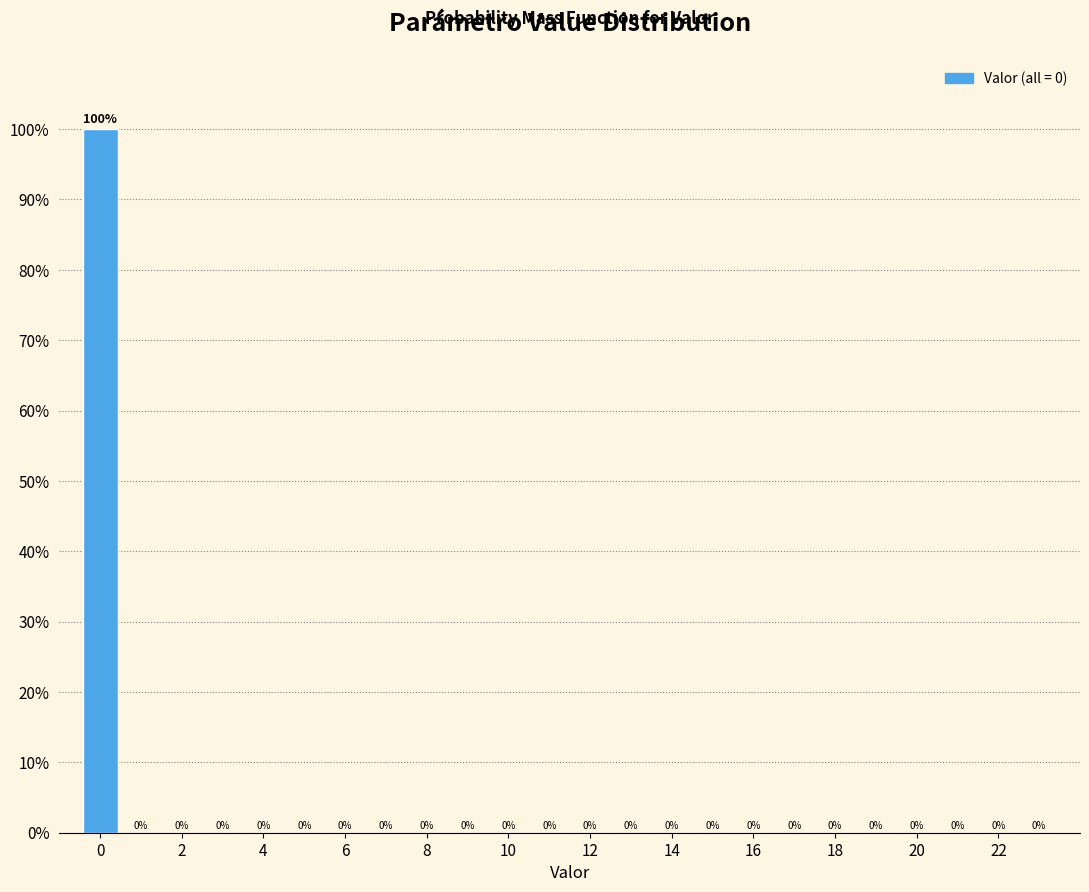

Reading left to right, transcribe this chart: for each bar, give the range it covers on the x-axis and its height. The bar edges are not printed on the chart, so give them approximately, as read against the axis.

-0.5 to 0.5: 100
0.5 to 1.5: 0
1.5 to 2.5: 0
2.5 to 3.5: 0
3.5 to 4.5: 0
4.5 to 5.5: 0
5.5 to 6.5: 0
6.5 to 7.5: 0
7.5 to 8.5: 0
8.5 to 9.5: 0
9.5 to 10.5: 0
10.5 to 11.5: 0
11.5 to 12.5: 0
12.5 to 13.5: 0
13.5 to 14.5: 0
14.5 to 15.5: 0
15.5 to 16.5: 0
16.5 to 17.5: 0
17.5 to 18.5: 0
18.5 to 19.5: 0
19.5 to 20.5: 0
20.5 to 21.5: 0
21.5 to 22.5: 0
22.5 to 23.5: 0